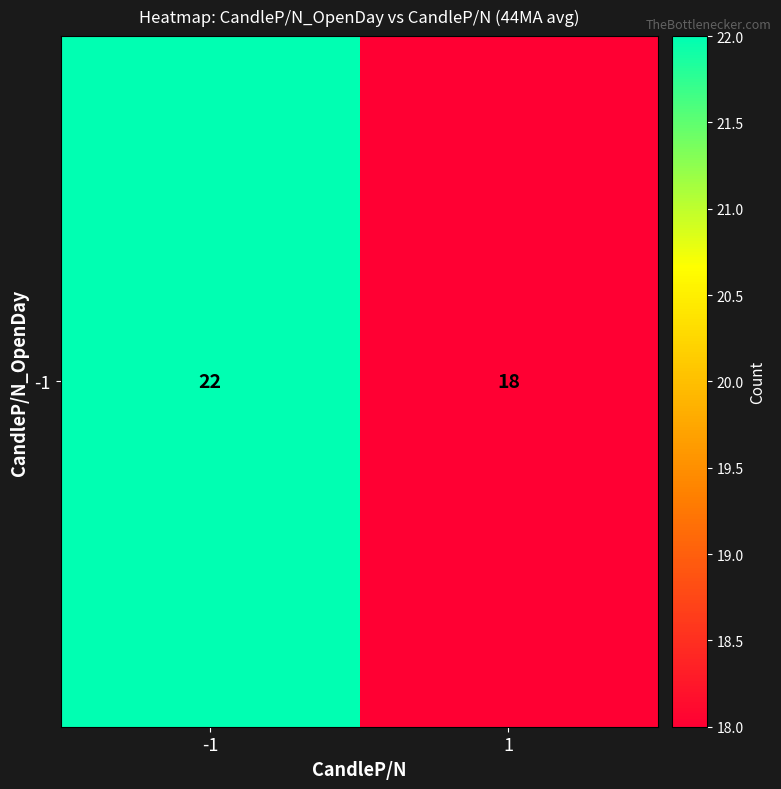

List the labels in order of value, largest first.

-1, 1